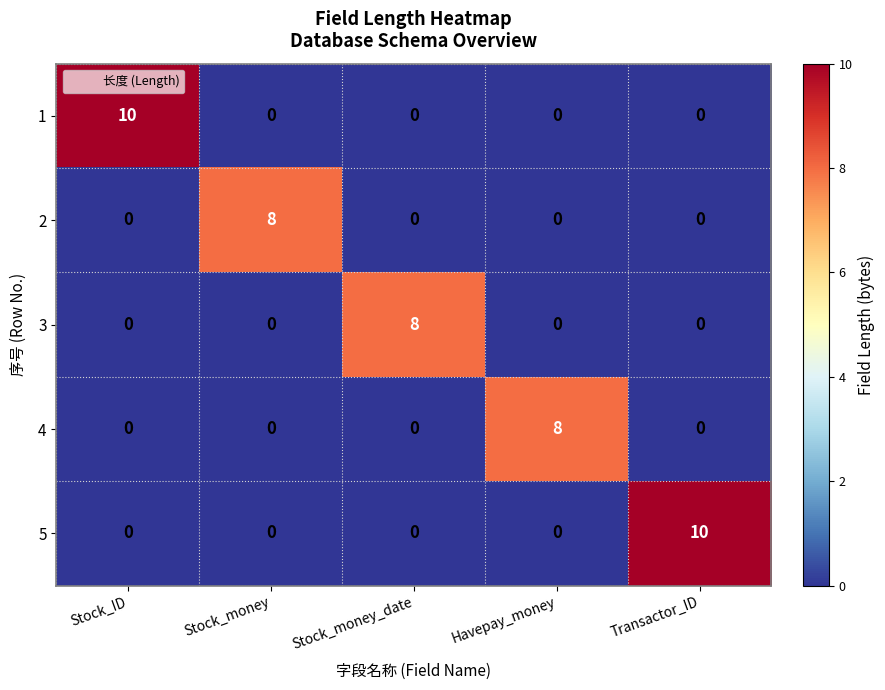

How many values in the 2 series exceed 0?

1